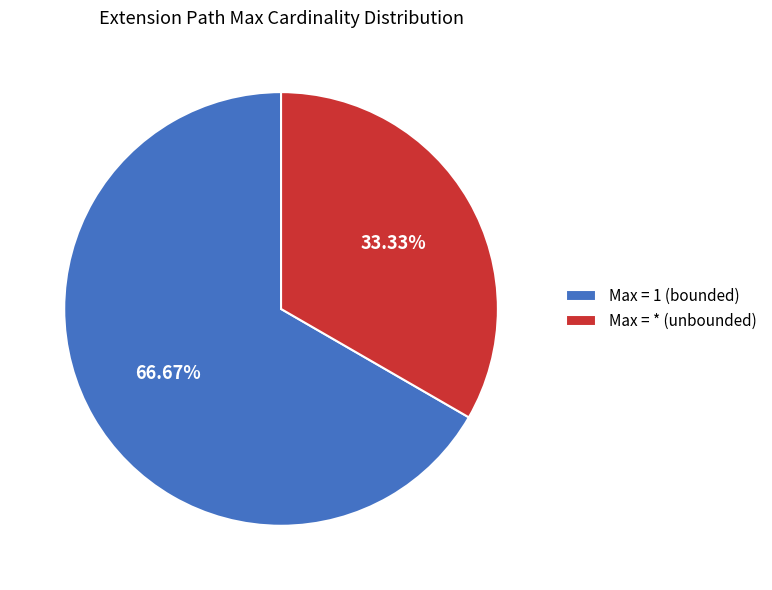

Which has a higher value, Max = 1 (bounded) or Max = * (unbounded)?

Max = 1 (bounded)